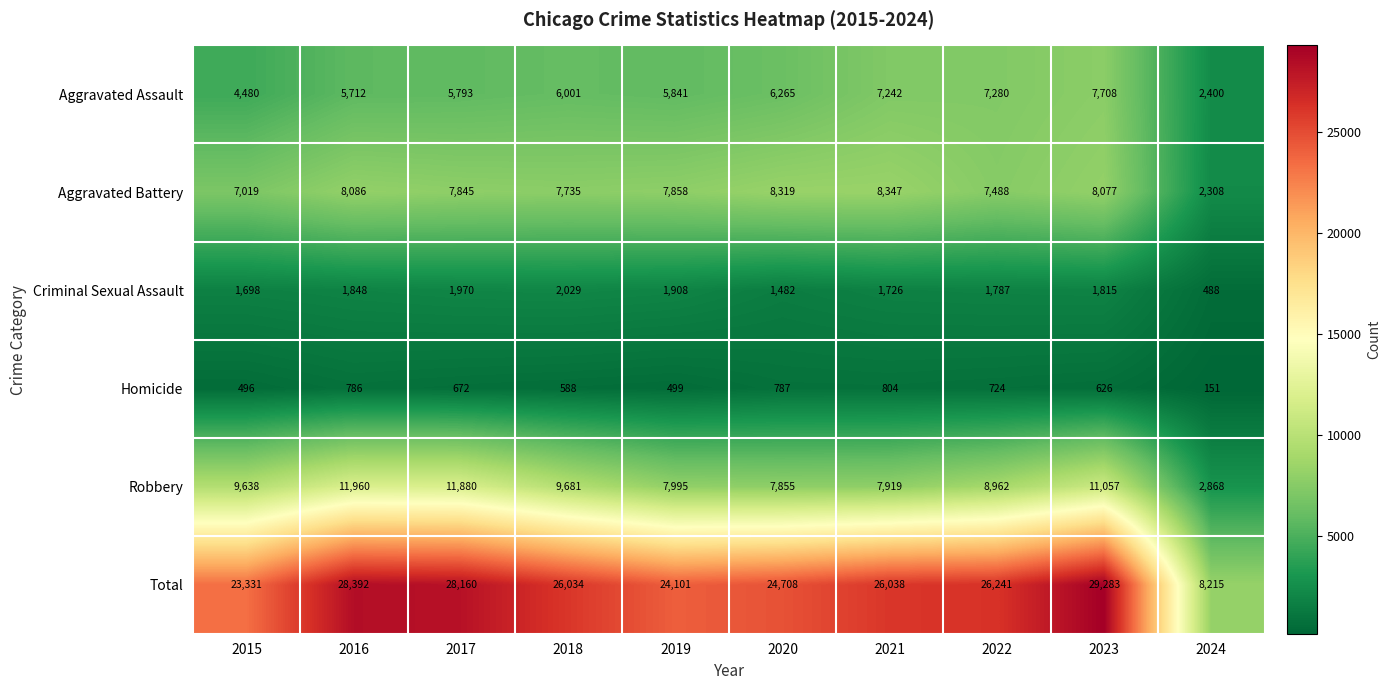

How many distinct data groups are displayed?

6